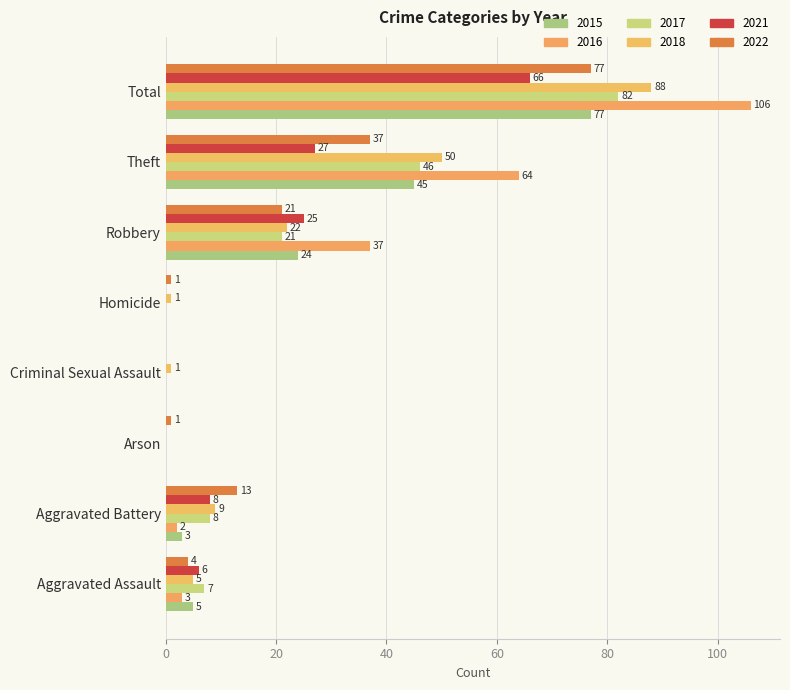

What is the total value across all series at Homicide?

2